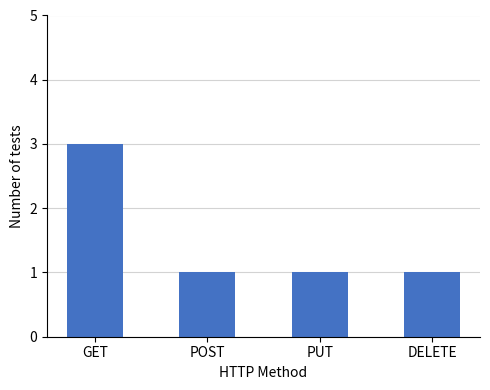

What is the label of the 1st bar from the right?

DELETE